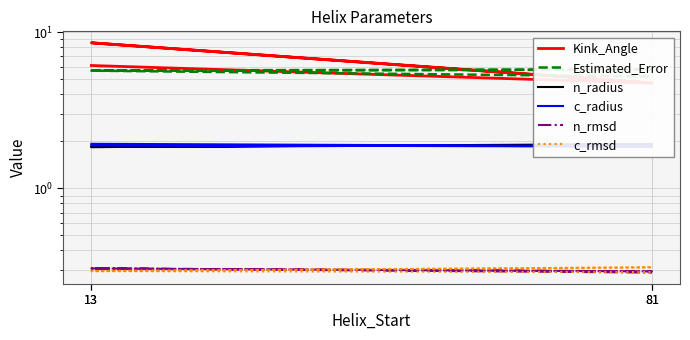

Which series has the largest total across all categories?

Kink_Angle